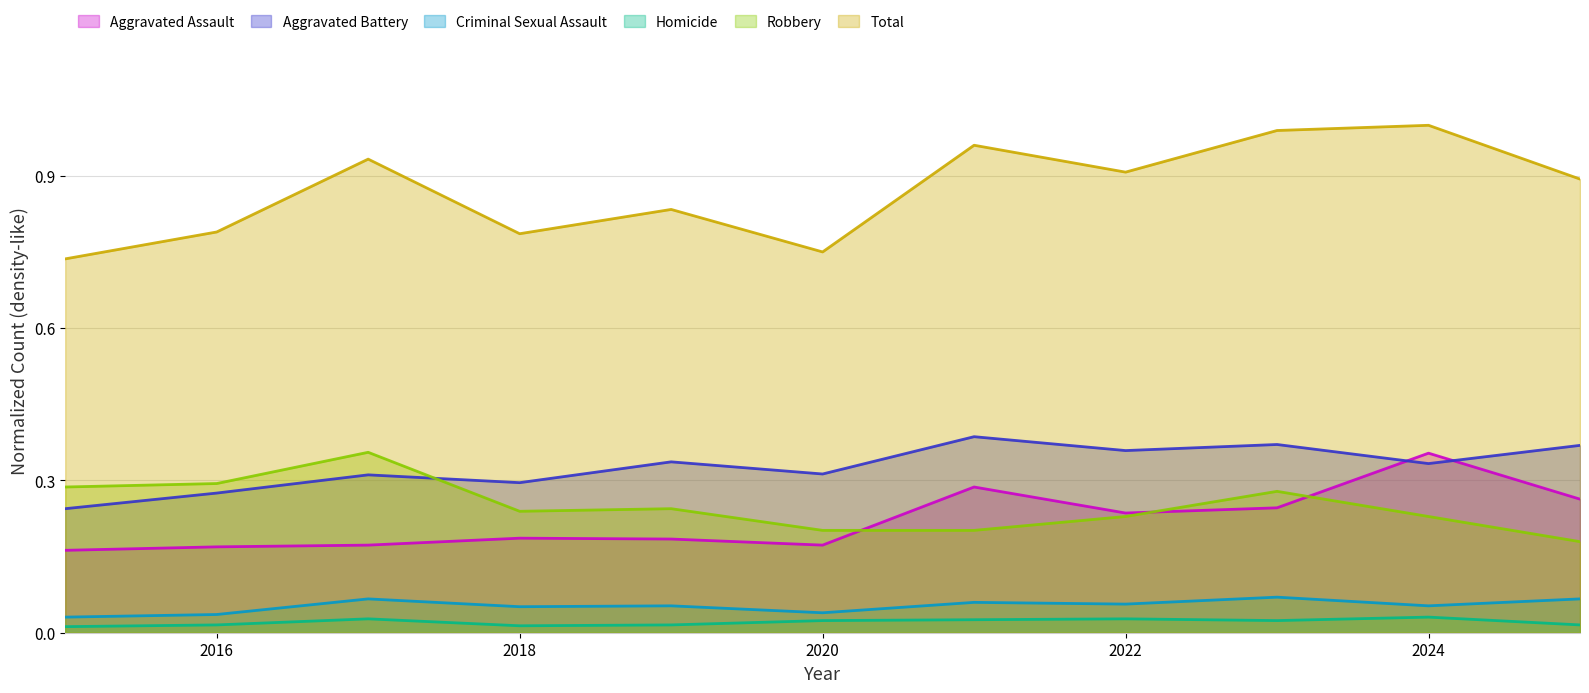

What is the value of the Criminal Sexual Assault point at the 4th from the left?

0.1